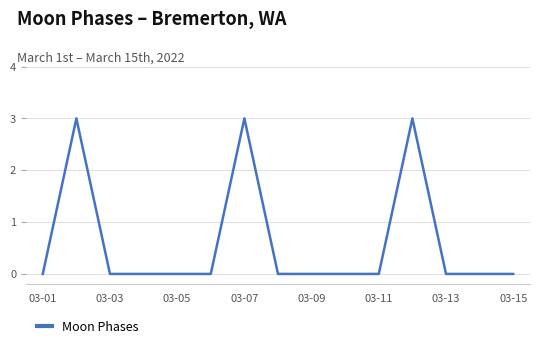

What is the difference between the maximum and minimum values?

3